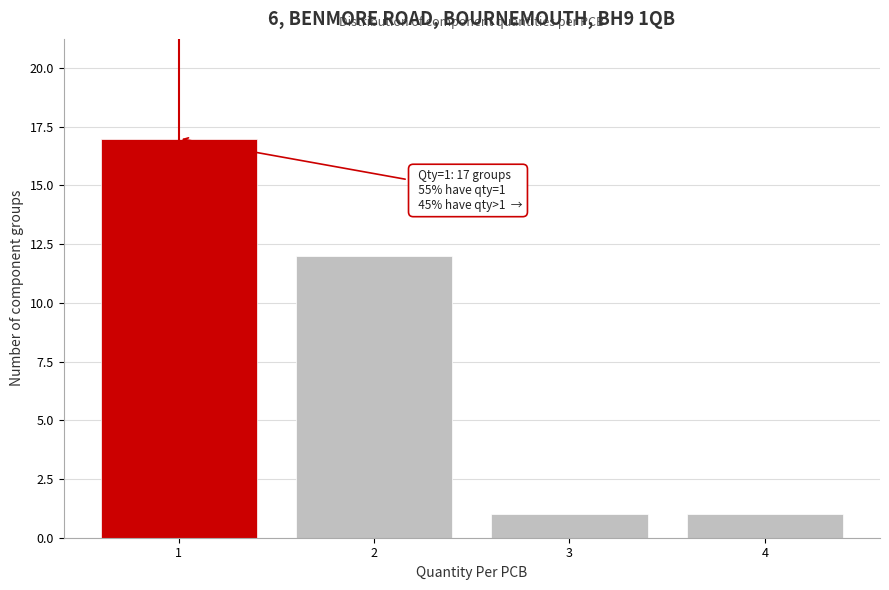

Reading left to right, list all the values displayed in this chart.

17	12	1	1